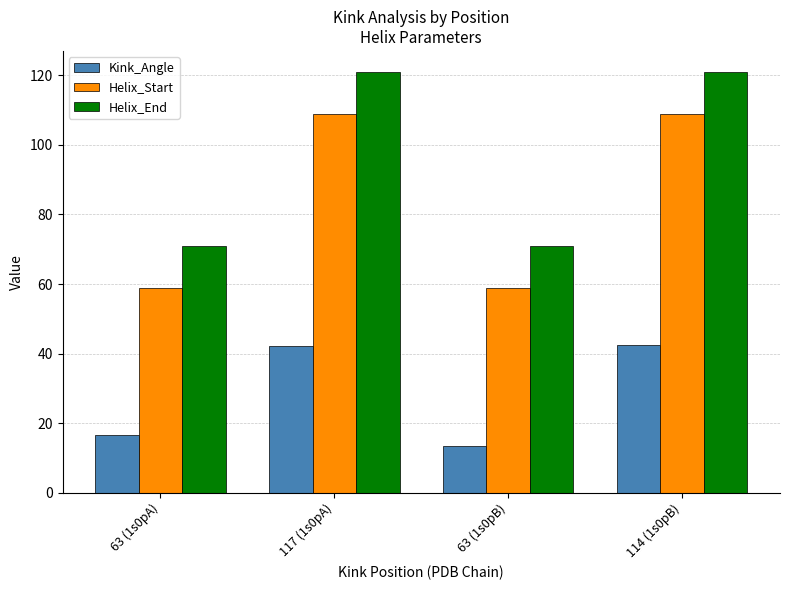

The Helix_Start series shows 109.0 at 114 (1s0pB). True or false?

True